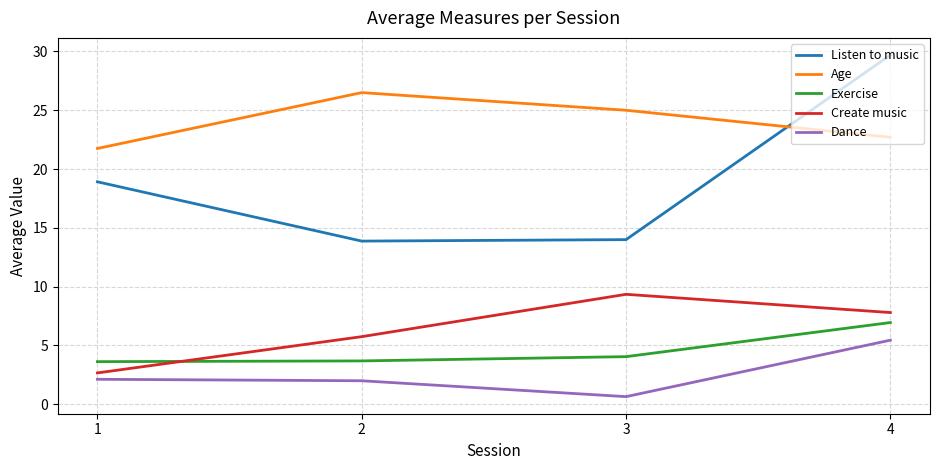

How many interior local peaks does the Create music series have?

1